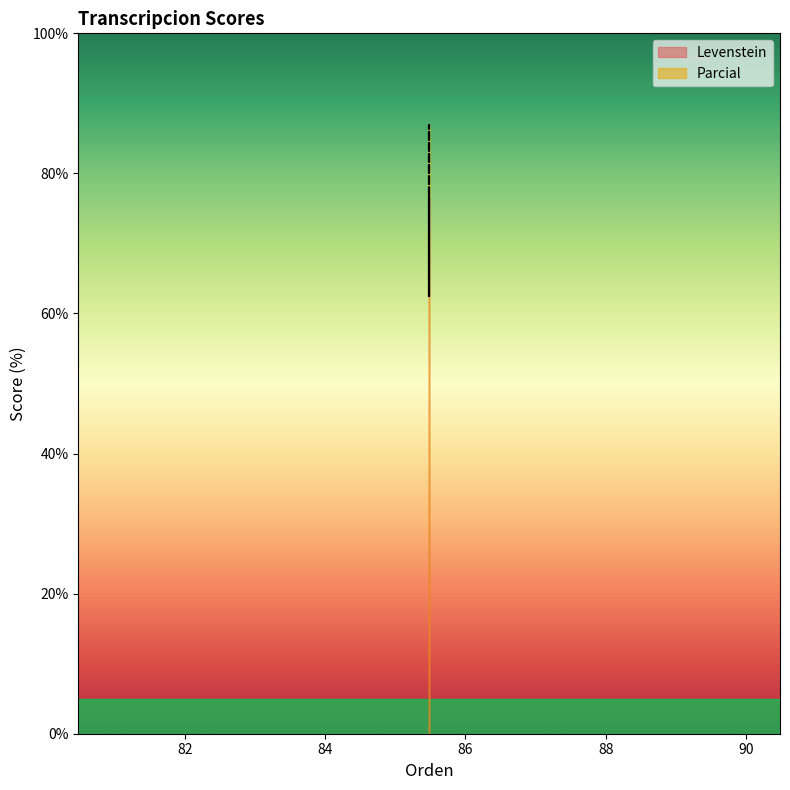

Reading left to right, extract all data points from this chart.

Levenstein: Estandar=62.5	Estandar_normalizada=76.6	Dialectal=62.5	Dialectal_normalizada=76.6
Parcial: Estandar=76.8	Estandar_normalizada=86.9	Dialectal=76.8	Dialectal_normalizada=86.9